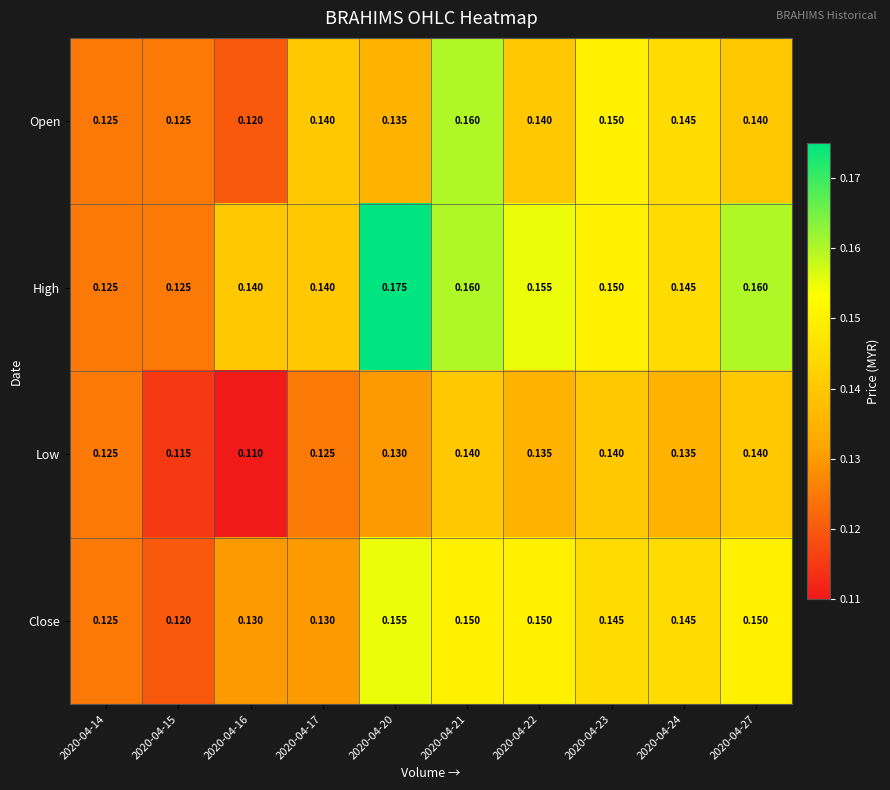

Rank the series by their maximum value, from highest to lowest.

High, Open, Close, Low